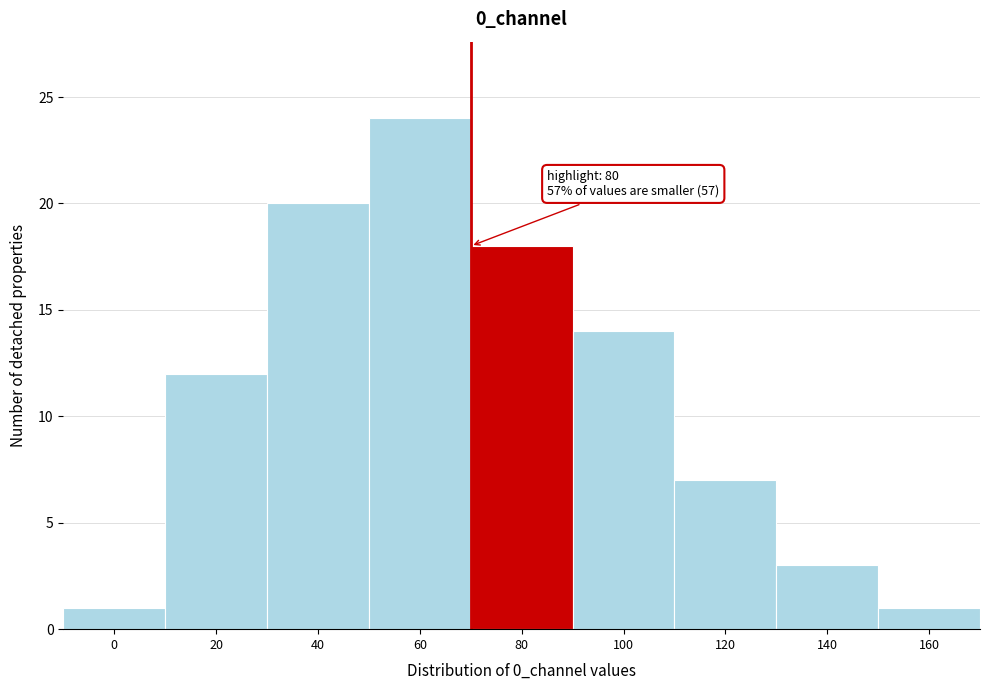

Reading left to right, what are all the values shown in this chart?

1	12	20	24	18	14	7	3	1